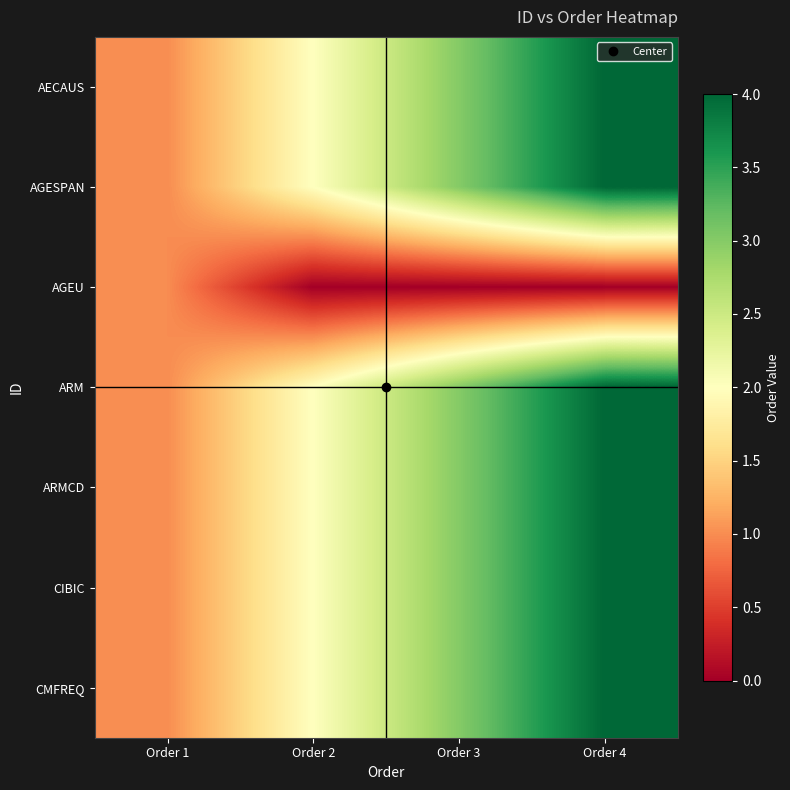

Which has a higher value, Order 1 or Order 3?

Order 3